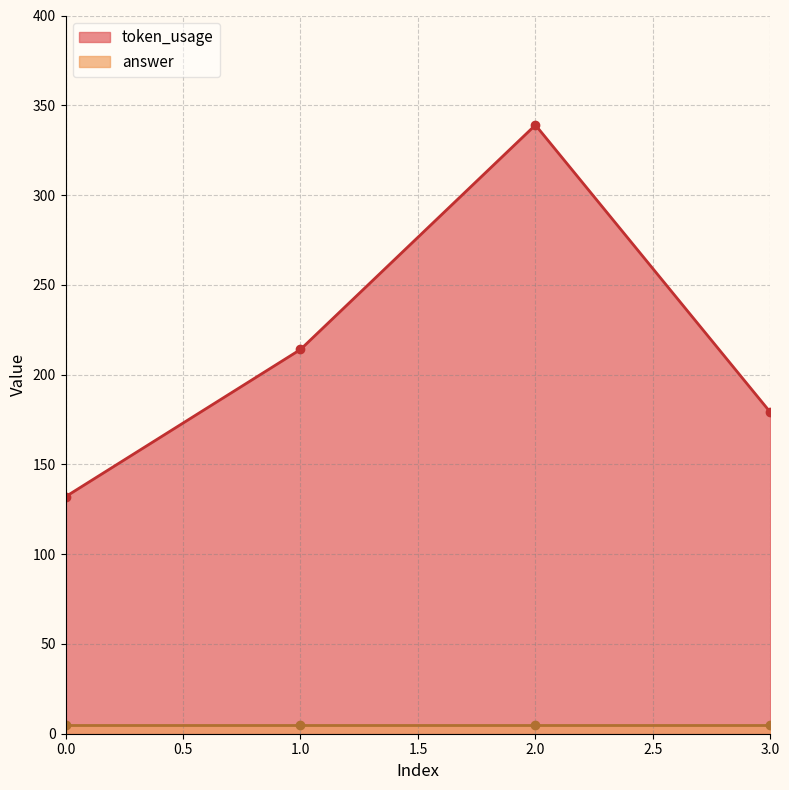

Where does the data first go above 214?

2